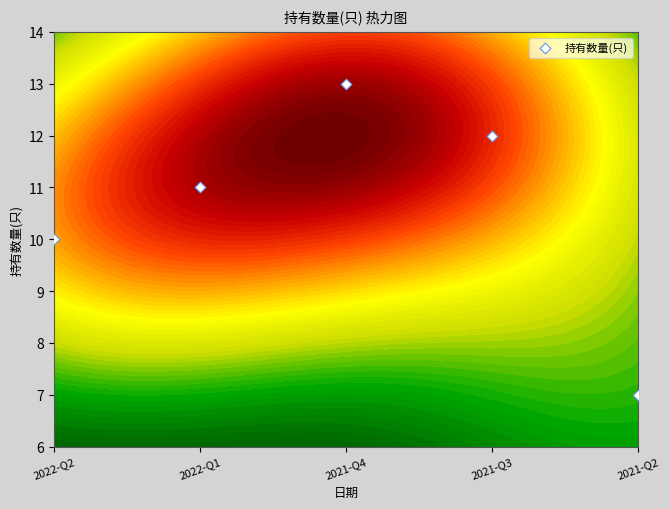

Reading left to right, extract all data points from this chart.

10	11	13	12	7